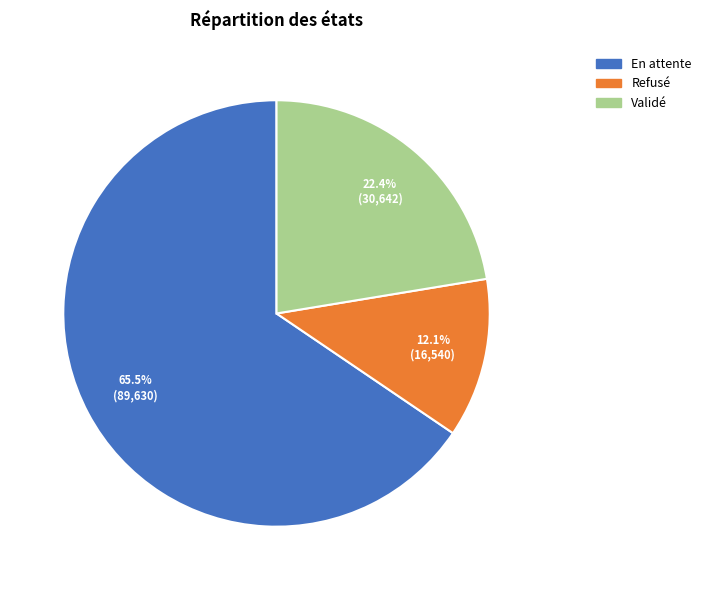

Is there a majority slice in this chart?

Yes